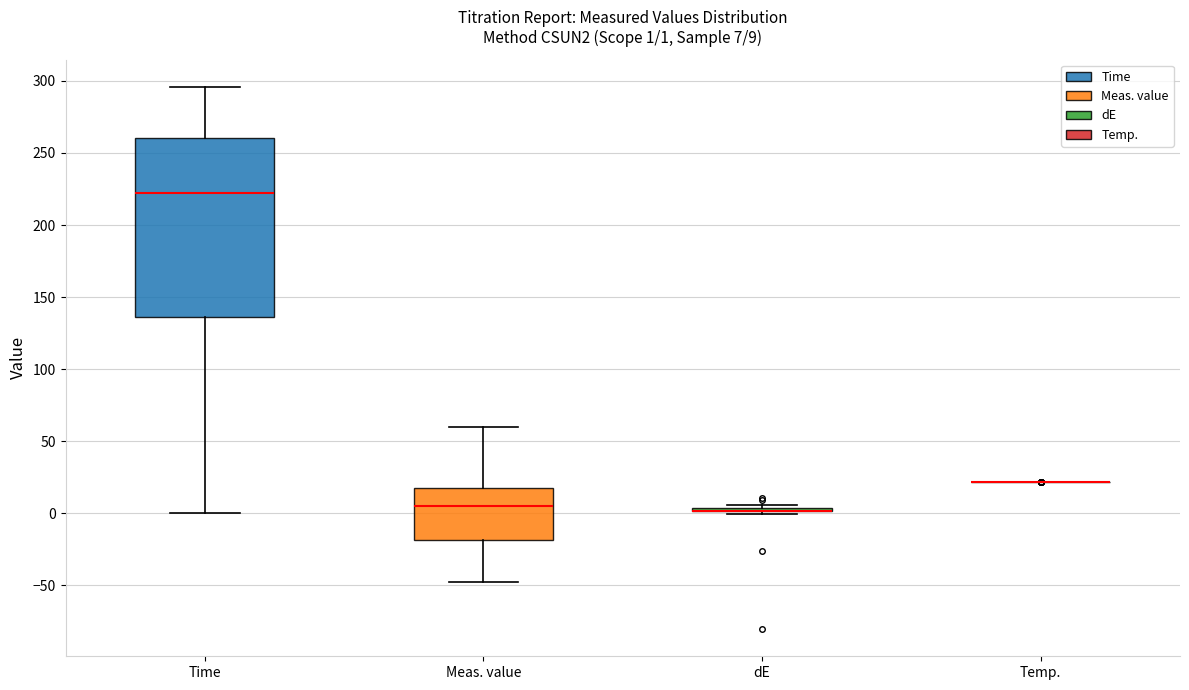

Comparing the boxes themselves (not the whiskers), which one is the tallest?

Time